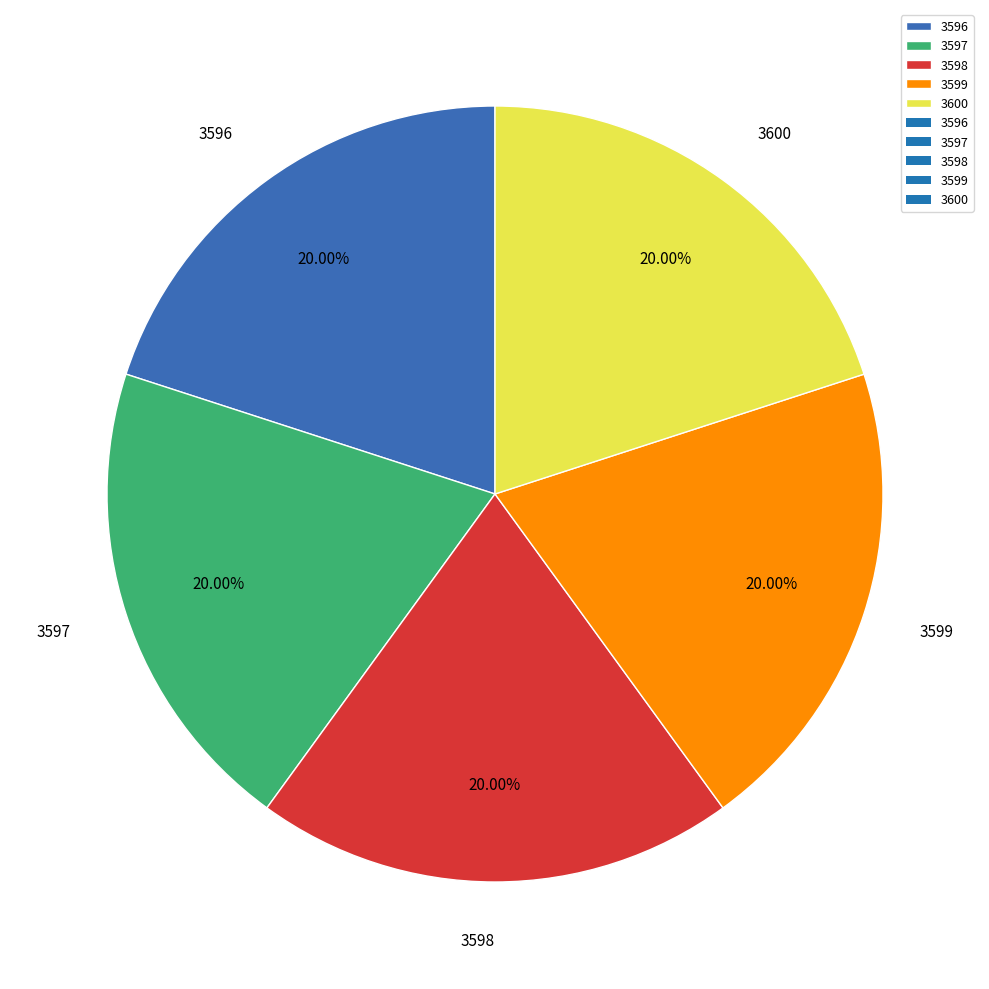

The 3598 slice represents 20% of the pie. True or false?

True